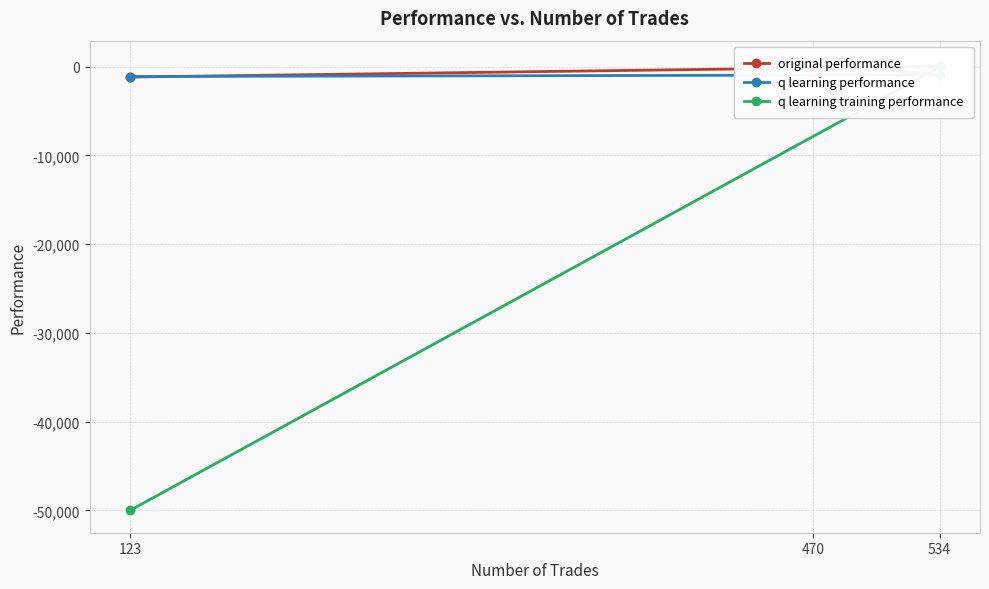

What is the difference between the second highest and minimum values in the original performance series?

1154.1